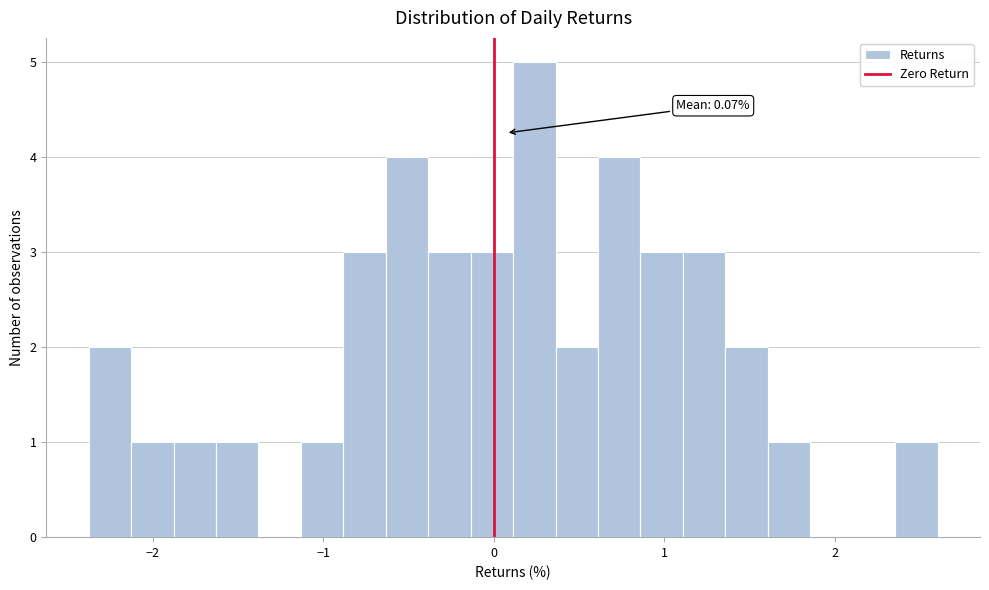

Read against the x-axis, roughly where is the centre of the tallest bar?

0.2